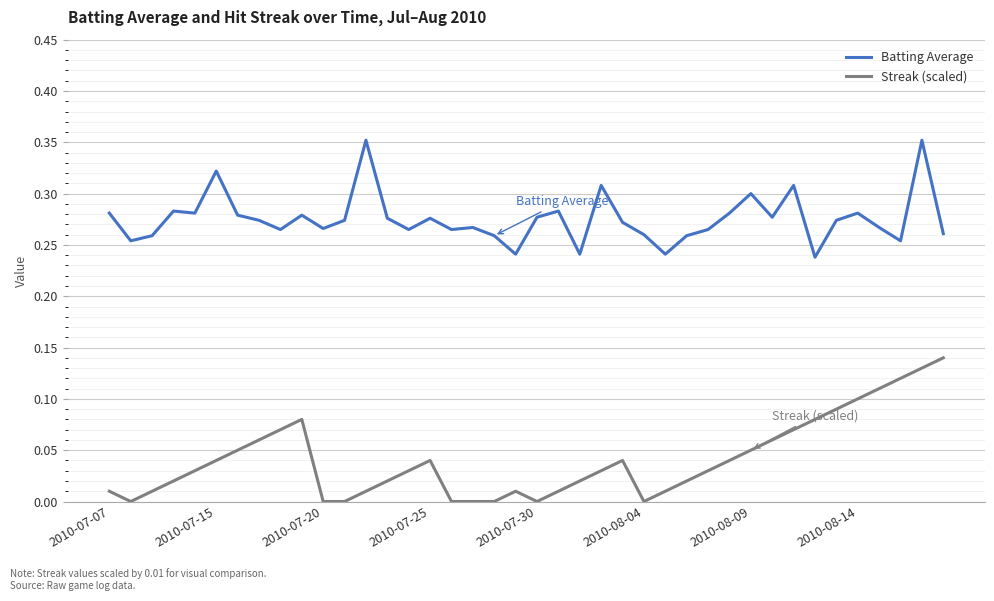

In Batting Average, how many points are lower than both neighbors (excluding endpoints)?

12